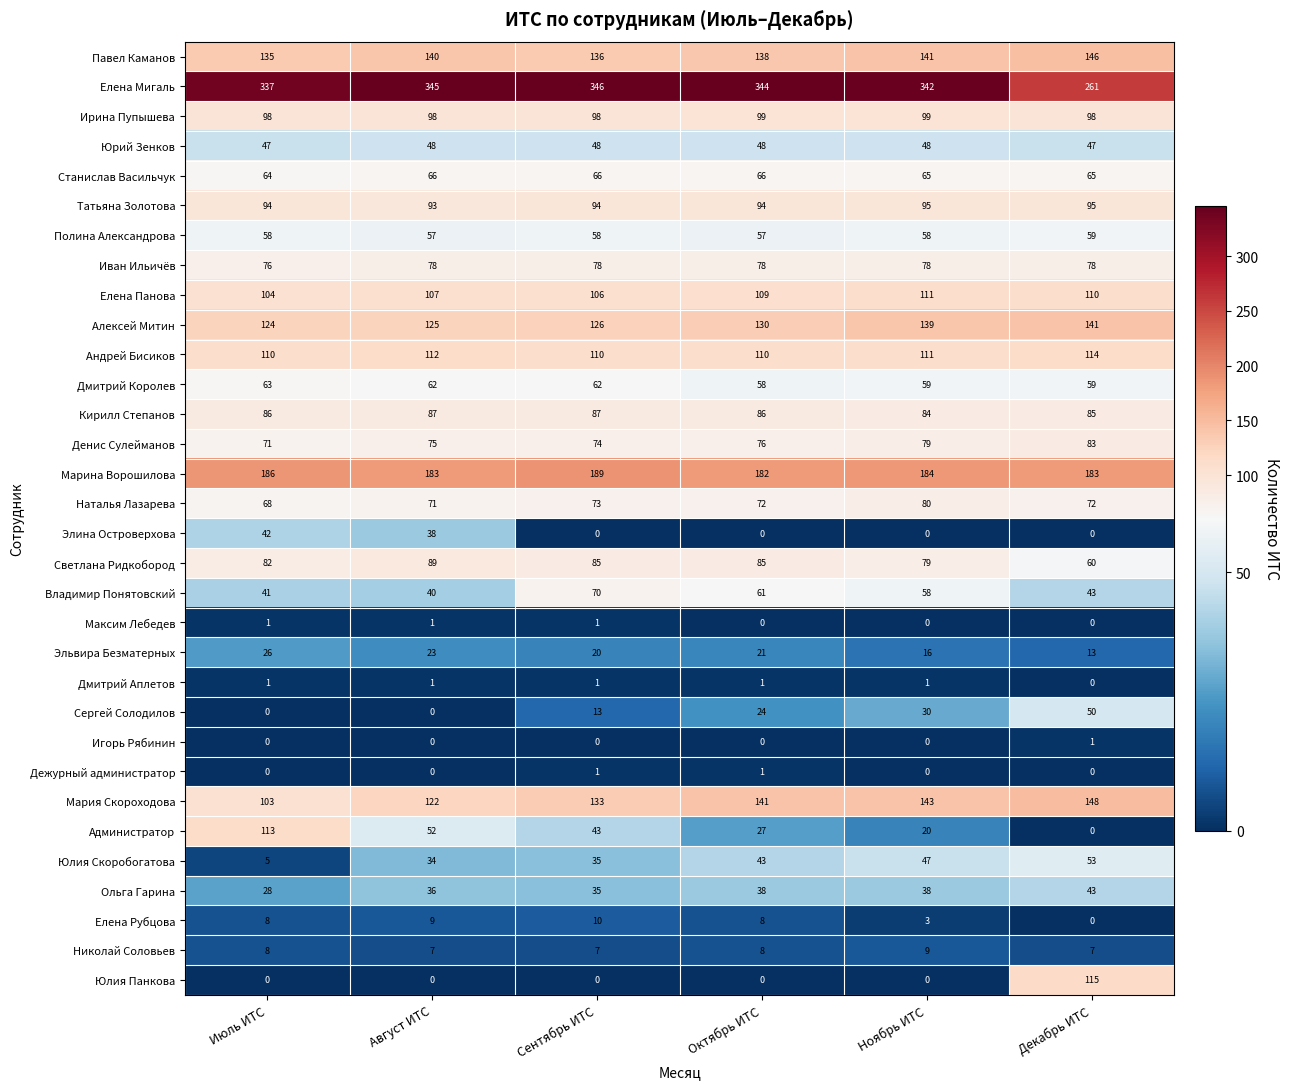

At how many categories does at least one series exceed 341?

4